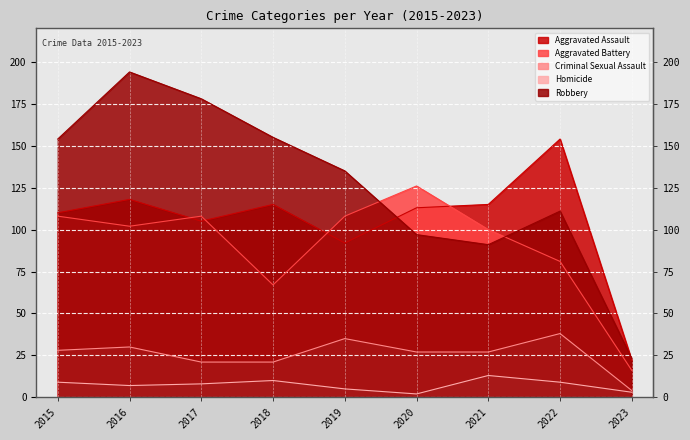

What is the difference between the maximum and minimum values in the Homicide series?

11